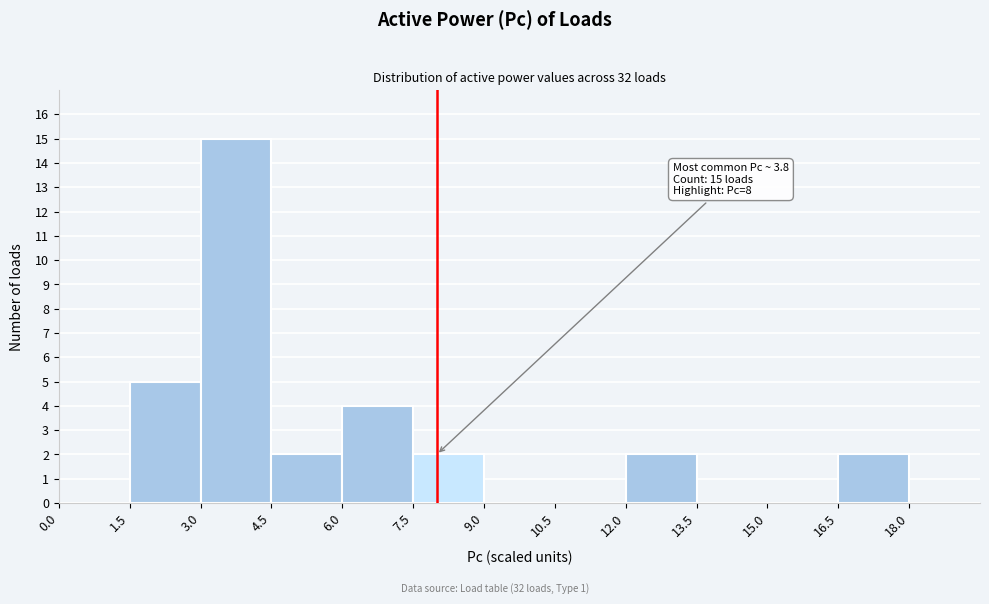

Which range on the x-axis has the tallest bar?

3.0 to 4.5